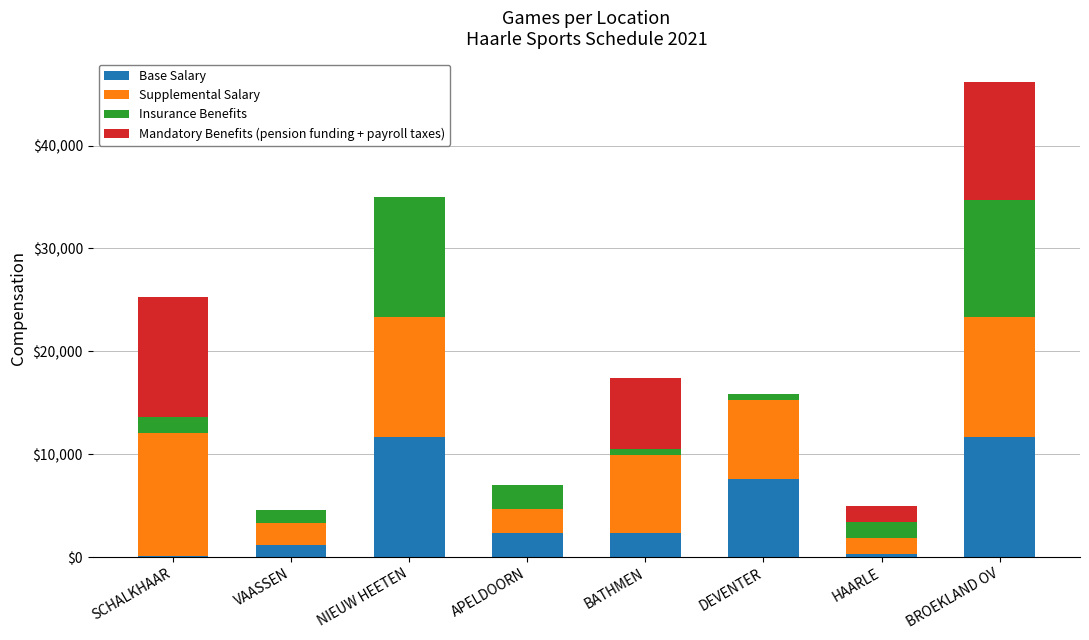

What is the maximum value for Base Salary?

11683